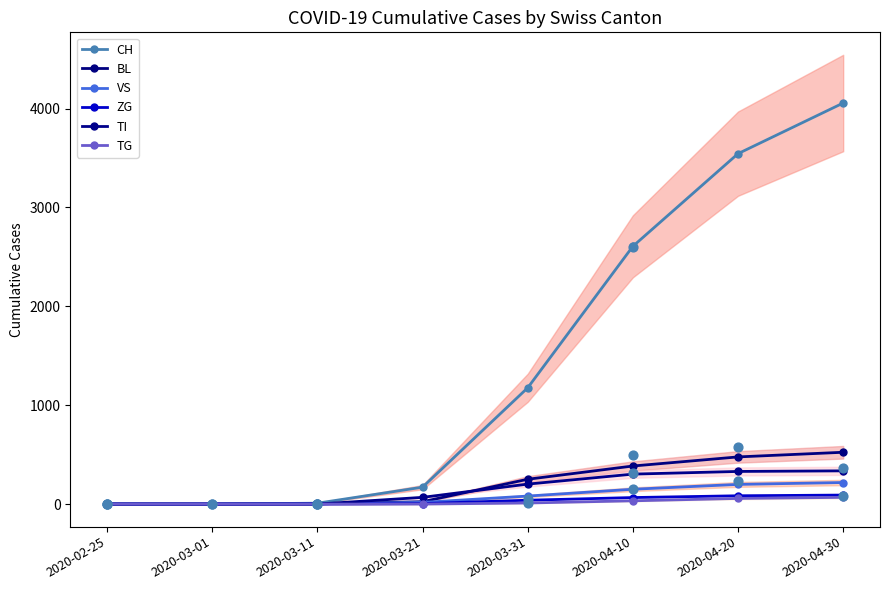

Which series has the largest total across all categories?

CH